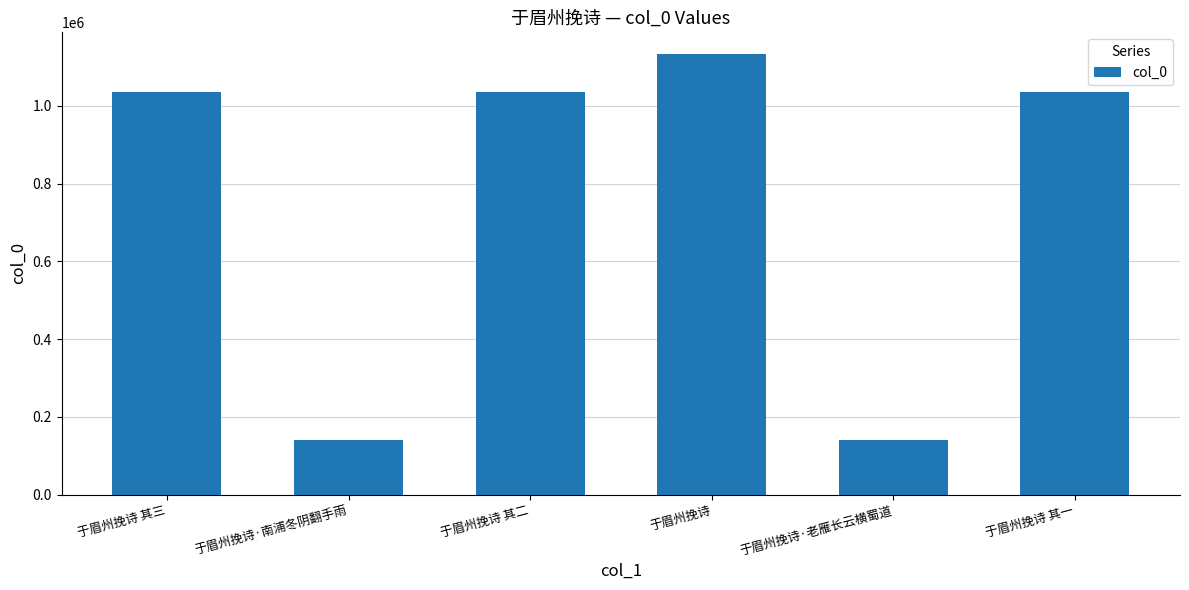

Between 于眉州挽诗 其一 and 于眉州挽诗·南浦冬阴翻手雨, which is larger?

于眉州挽诗 其一